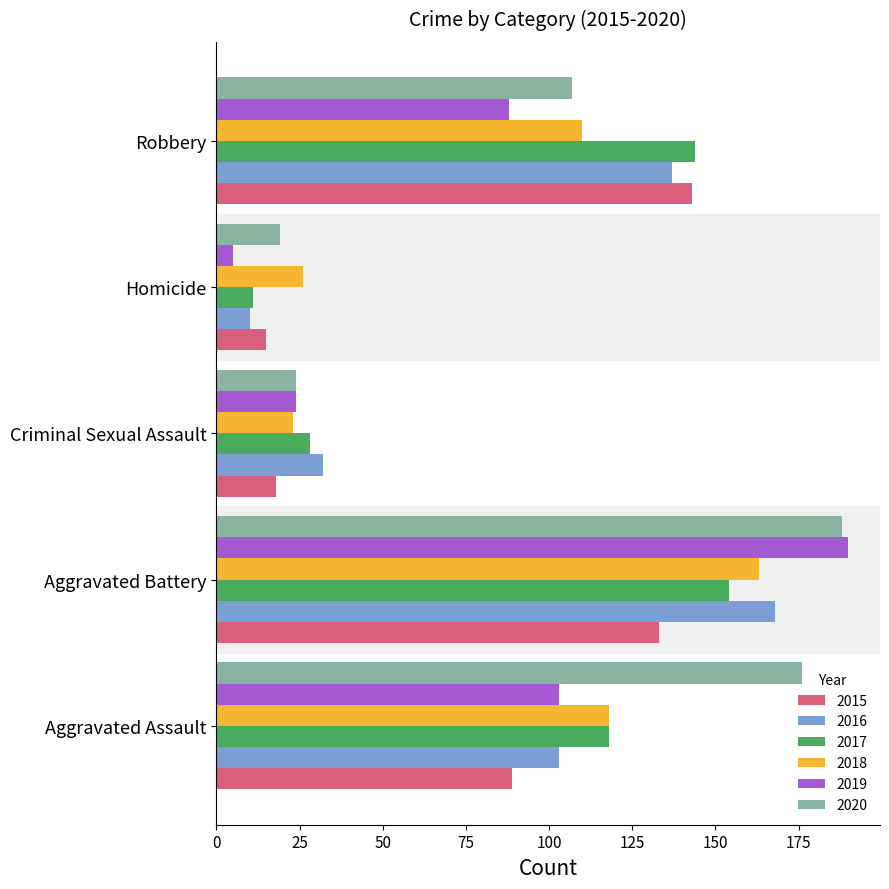

What is the difference between the highest and lowest values at Criminal Sexual Assault?

14